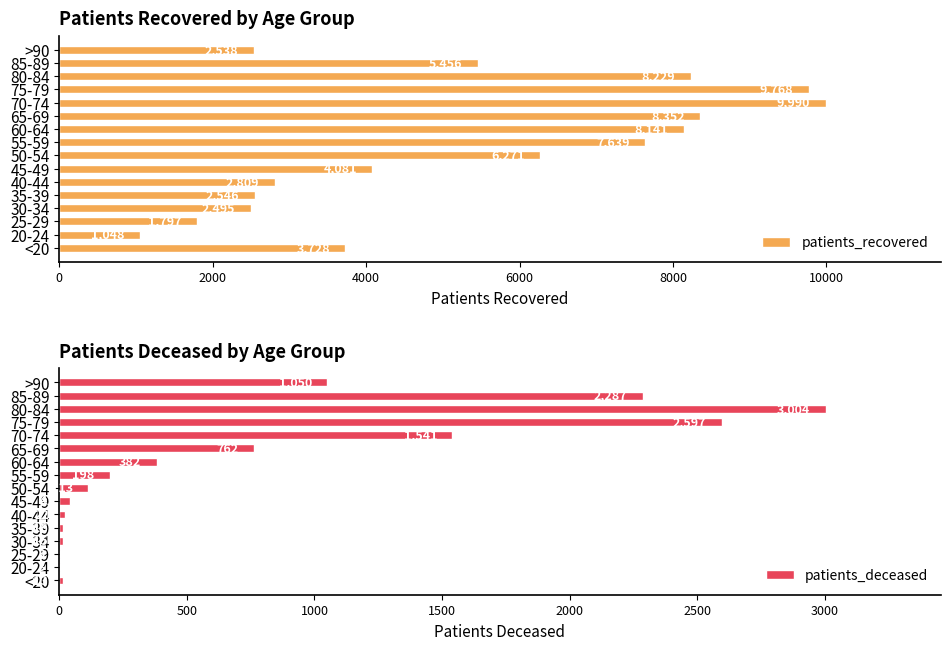

How many groups of bars are there?

16